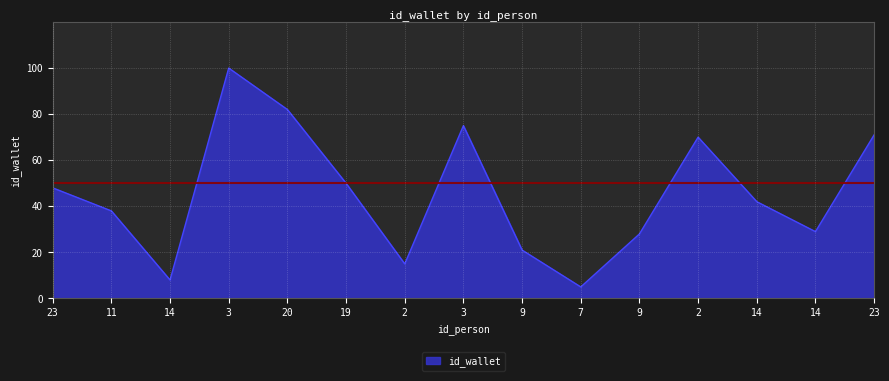

How many lines are shown in the chart?

1